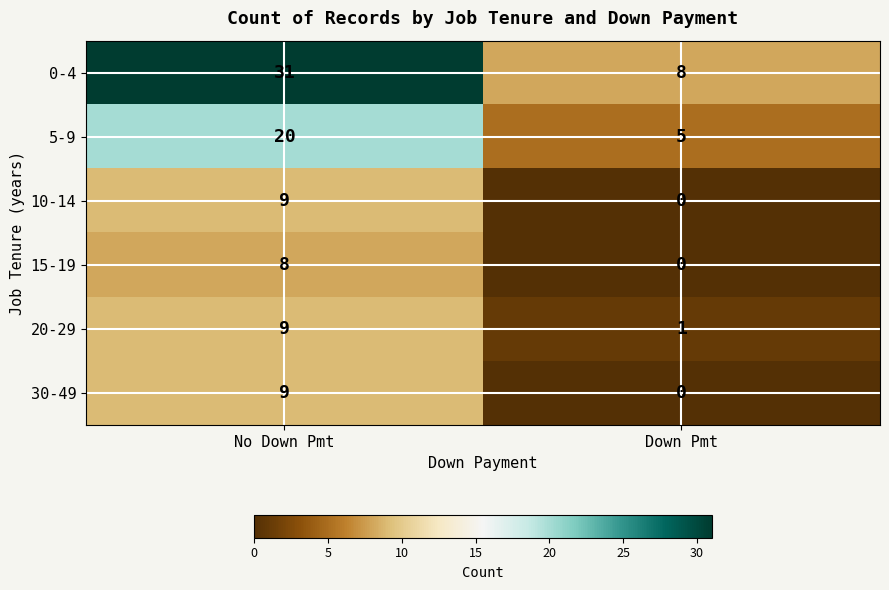

The 5-9 series shows 20 at No Down Pmt. True or false?

True